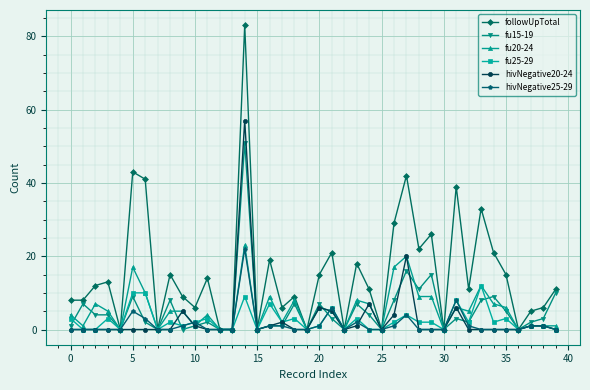

Which series has the largest range (max minus min)?

followUpTotal